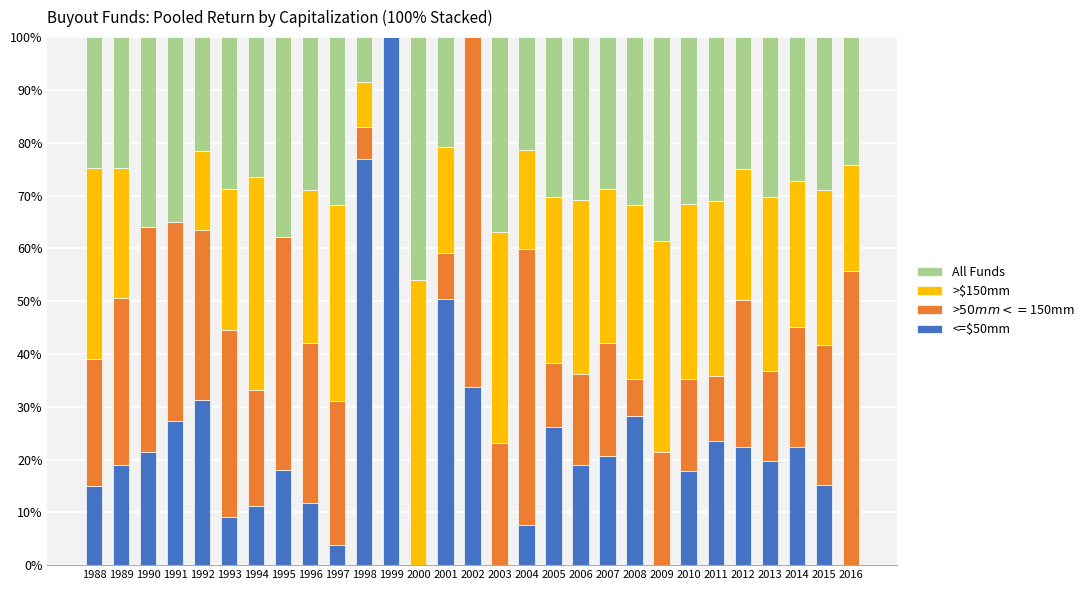

Is it true that <=$50mm equals 7.6 at 2004?

True